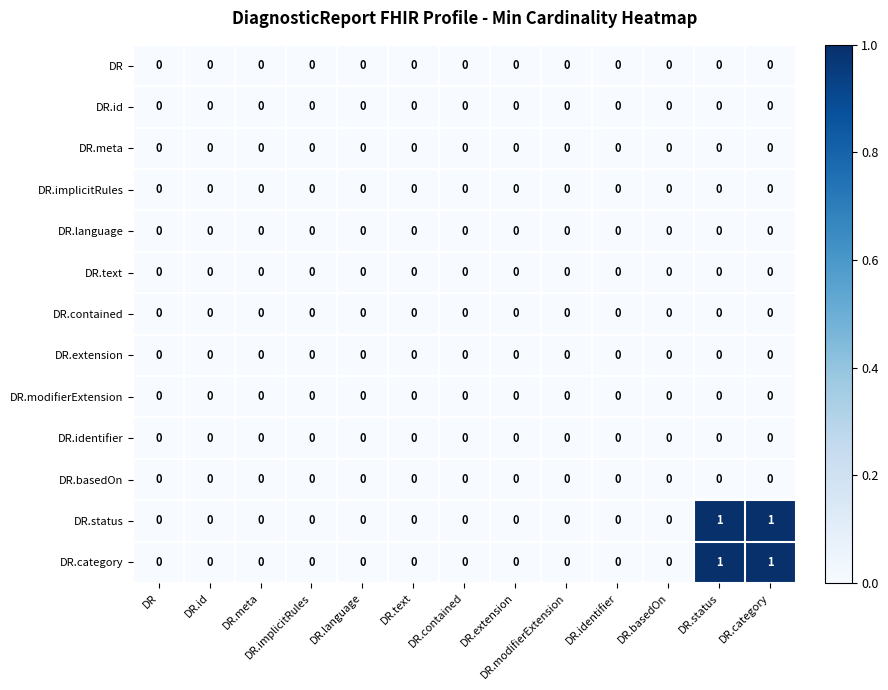

The DR.meta series shows 0 at DR.meta. True or false?

True